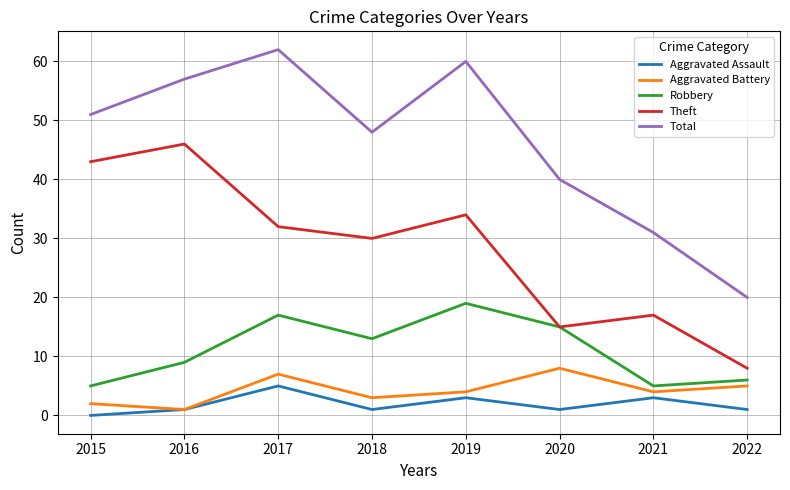

At which category is the sum across all series the highest?

2017